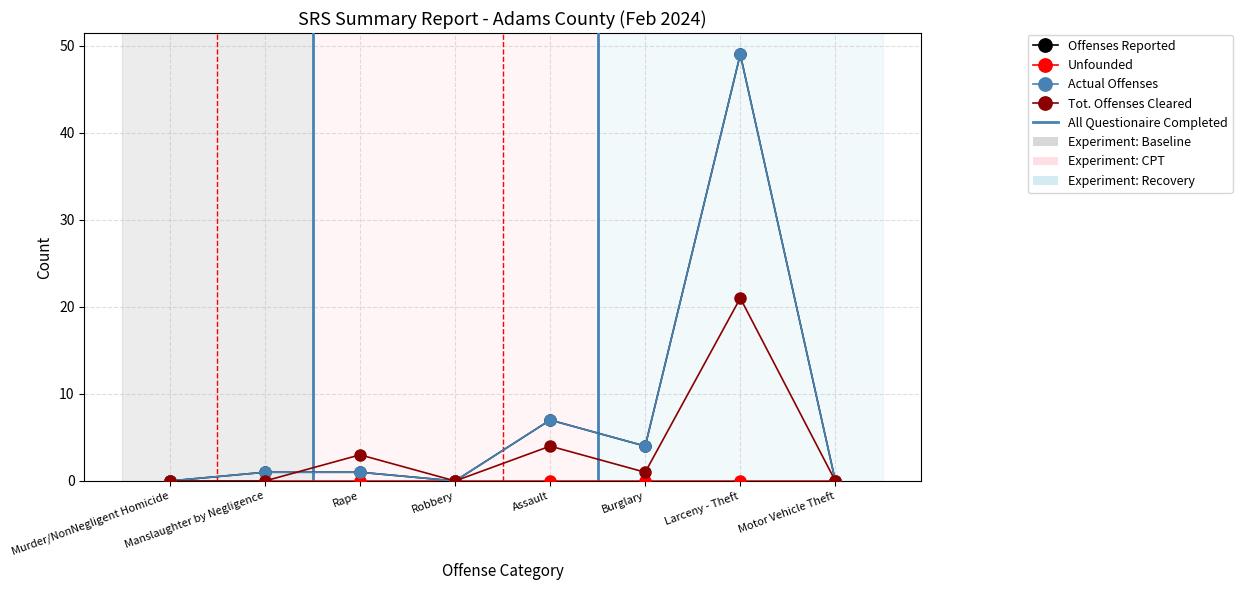

Does the chart have visible grid lines?

Yes